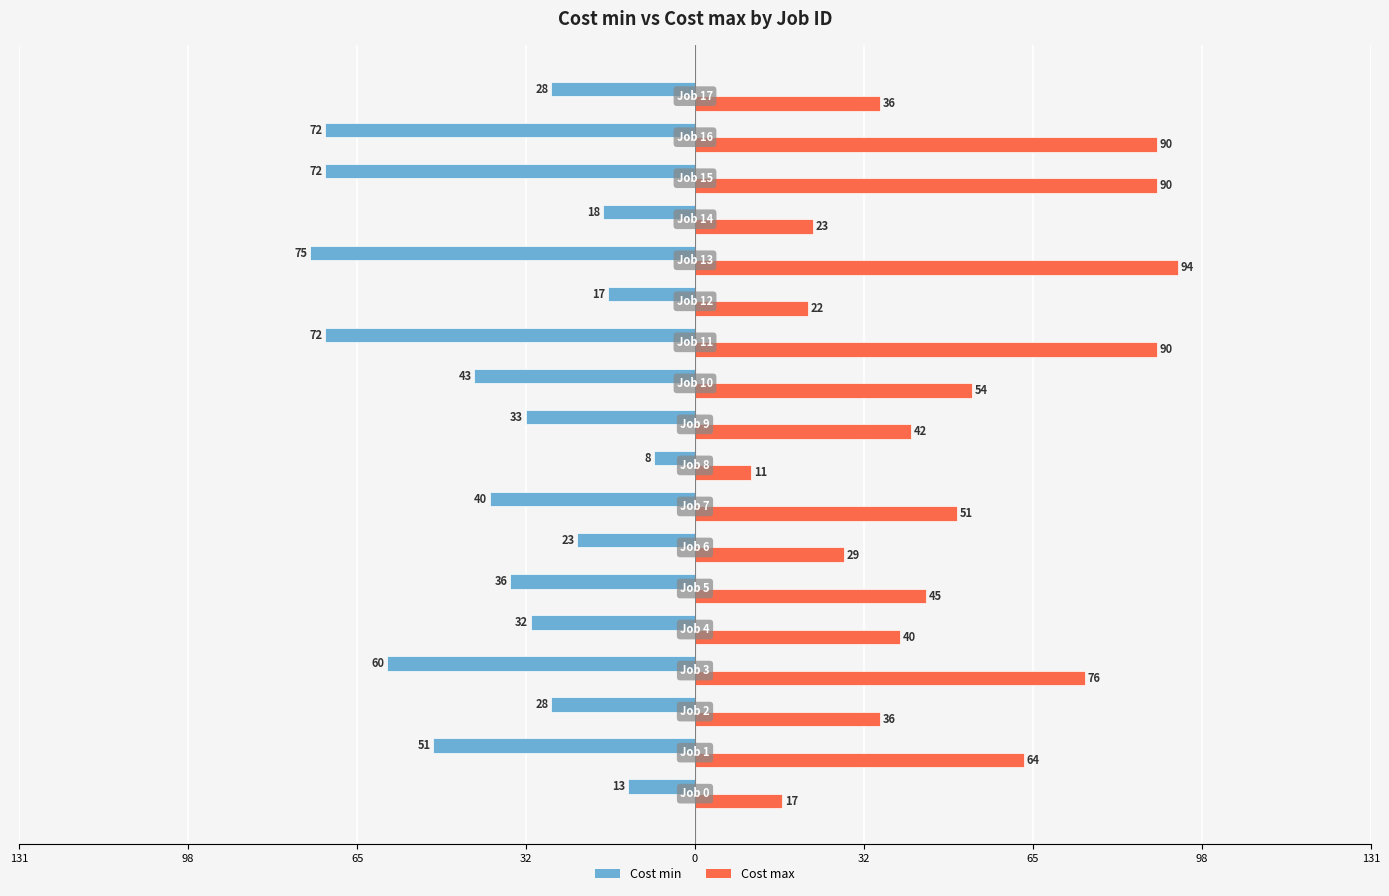

What are all the series names shown in the legend?

Cost min, Cost max